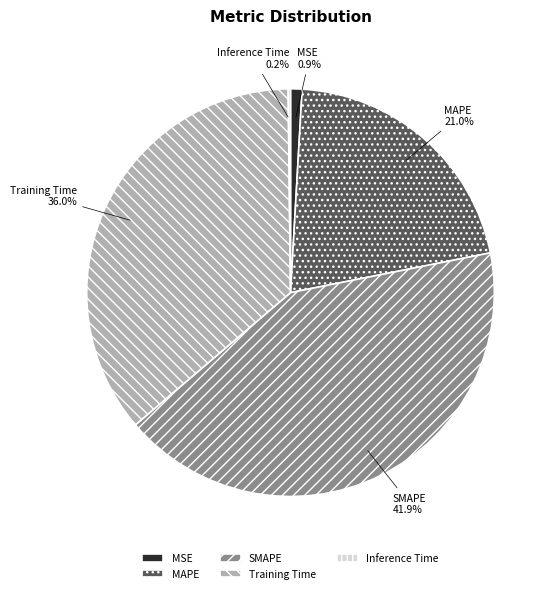

Do Training Time and SMAPE together represent more than half of the pie?

Yes